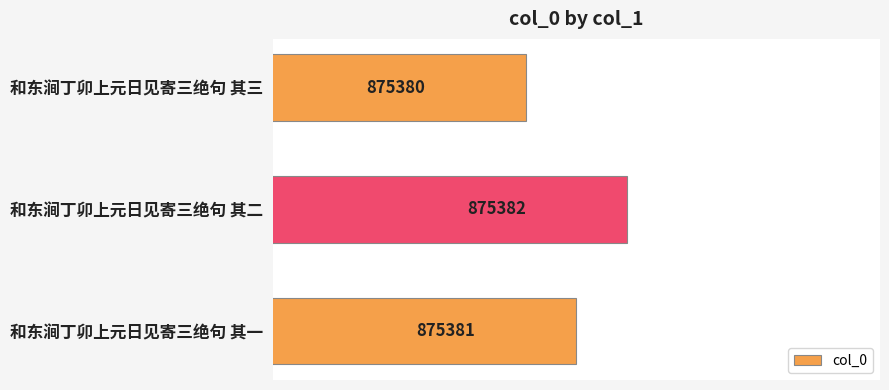

How many values exceed 875381?

1